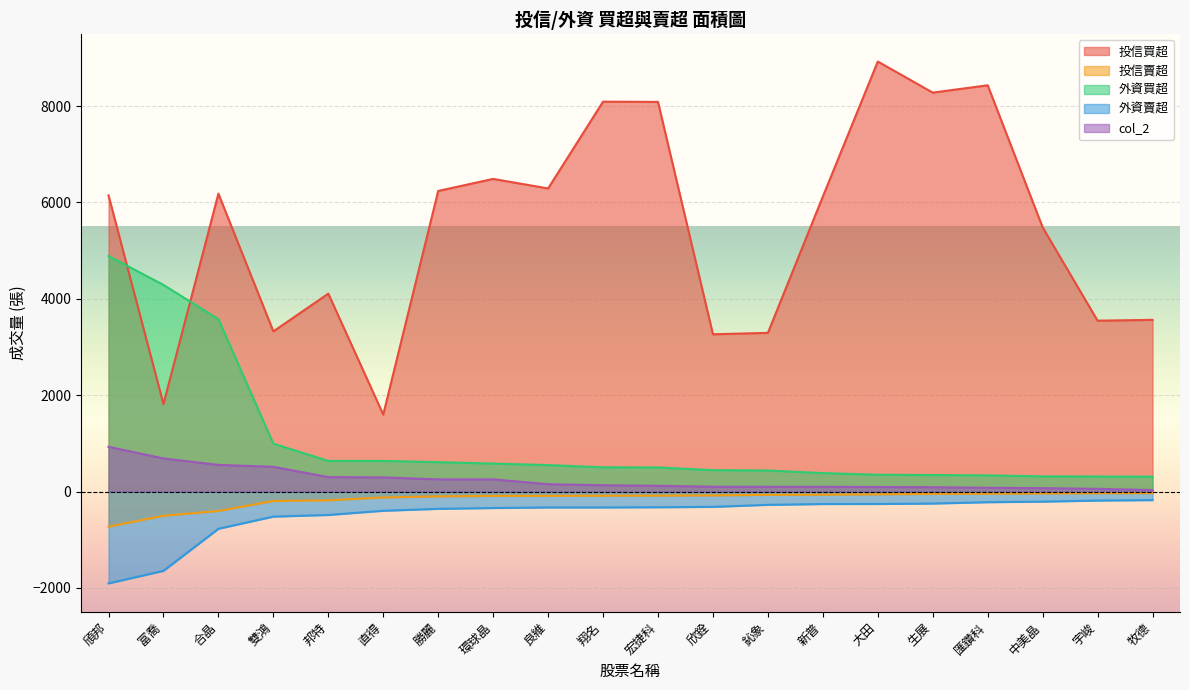

How many data points in col_2 are above 131?

9